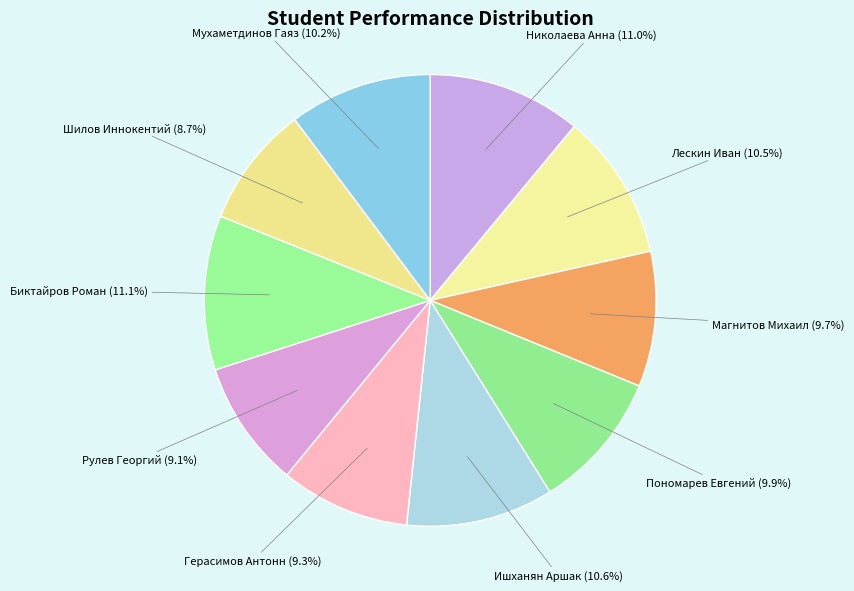

To the nearest percent, what is the average slice percentage?

10%